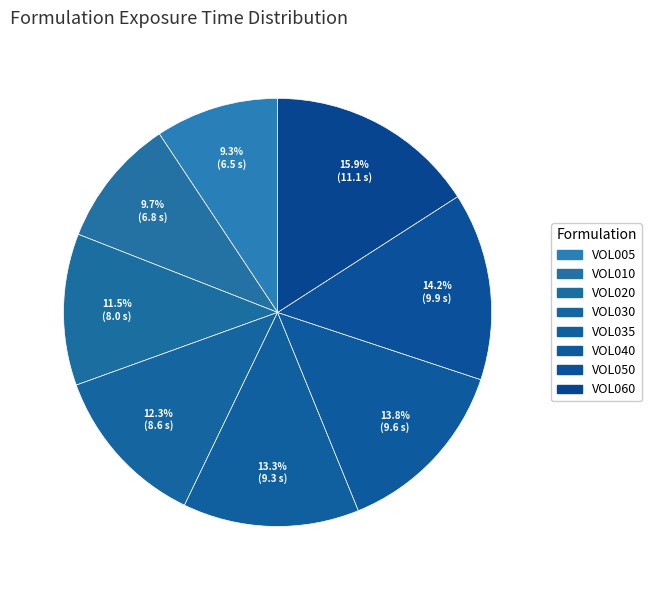

How much of the chart is everything except VOL040?

86.2%